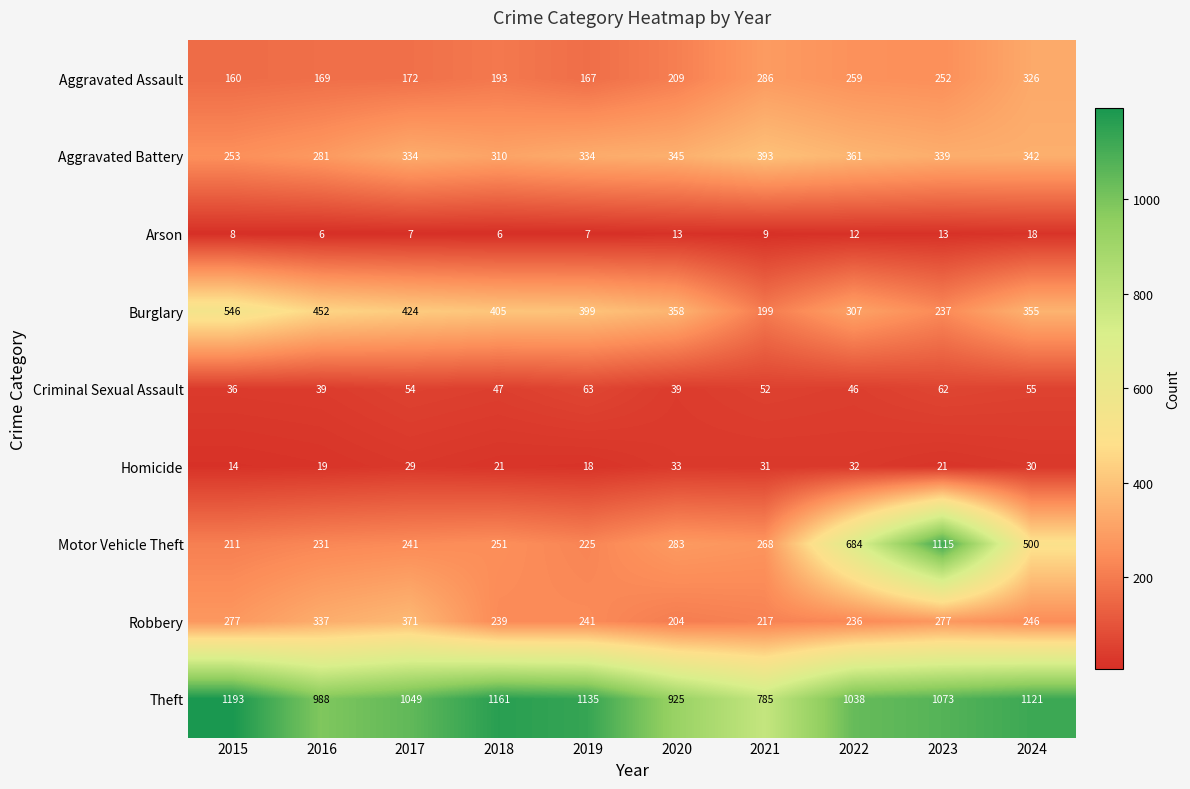

What is the difference between the second highest and second lowest values in the Robbery series?

120